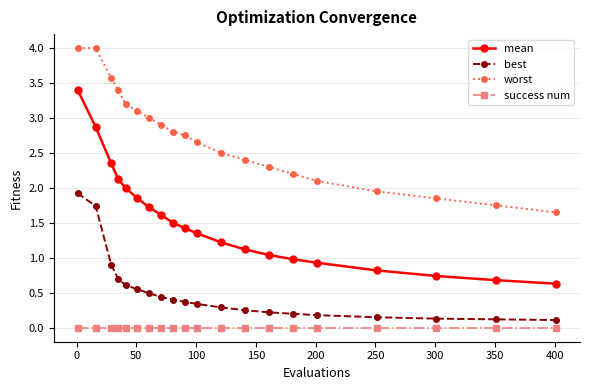

What is the value of the best point at the 4th from the left?

0.7